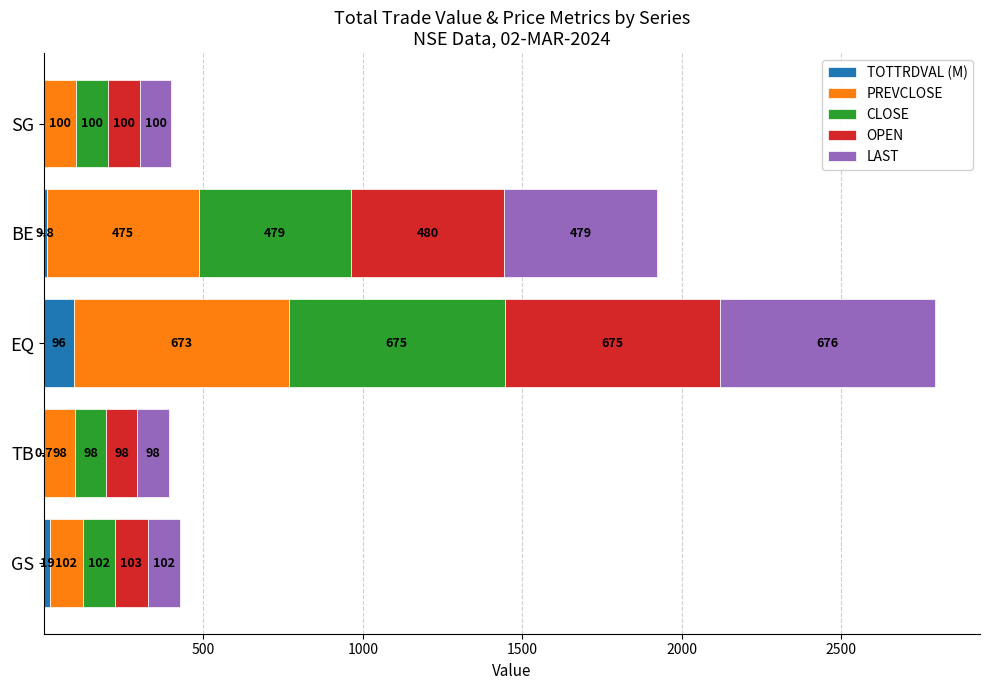

What is the total value across all series at SG?

400.0